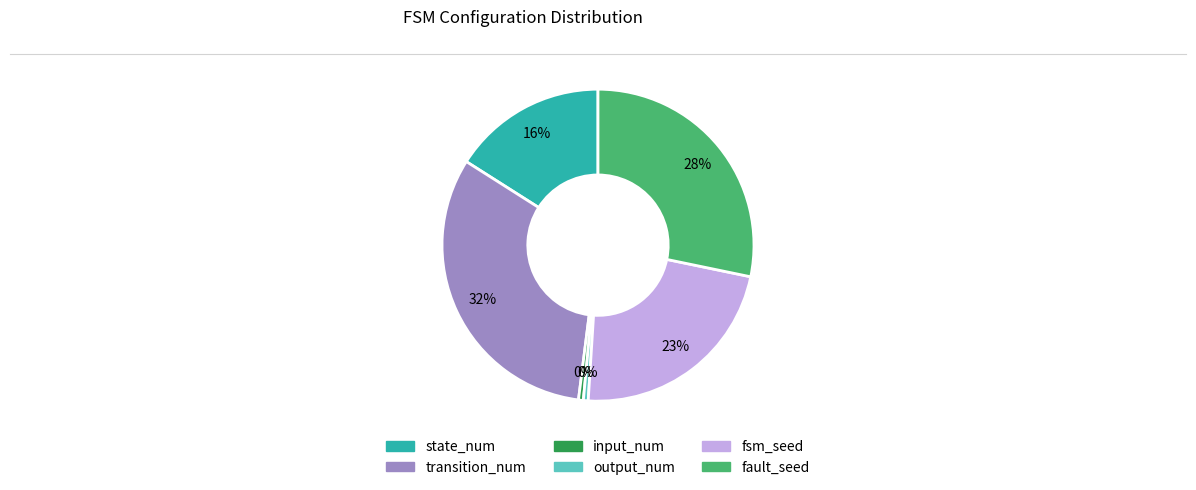

What percentage is the fault_seed slice, to the nearest percent?

28%